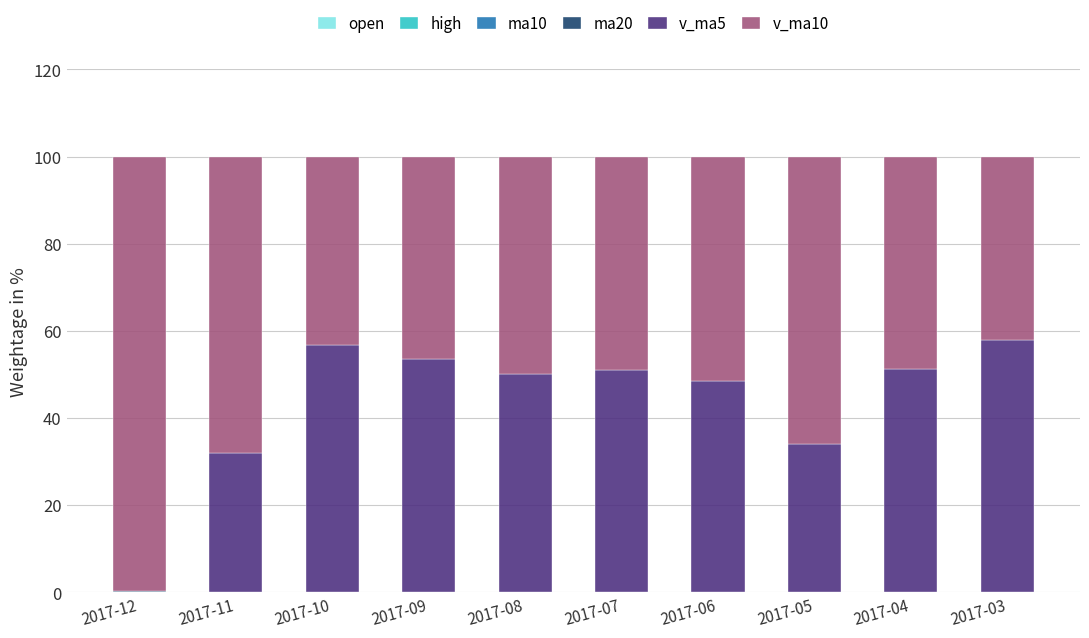

Are the bars grouped side by side (vs. stacked)?

No